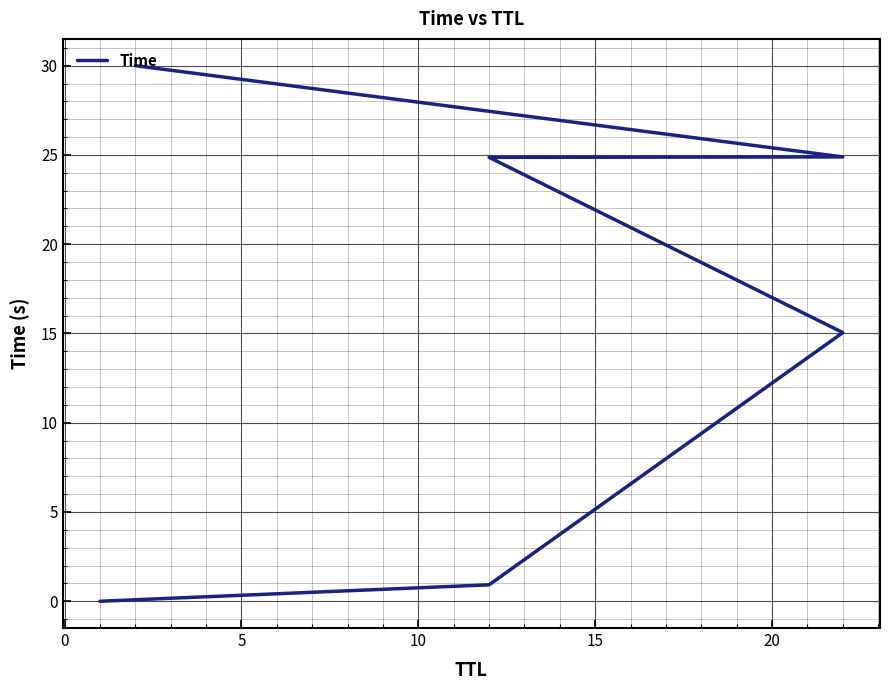

What is the sum of all values?

95.7